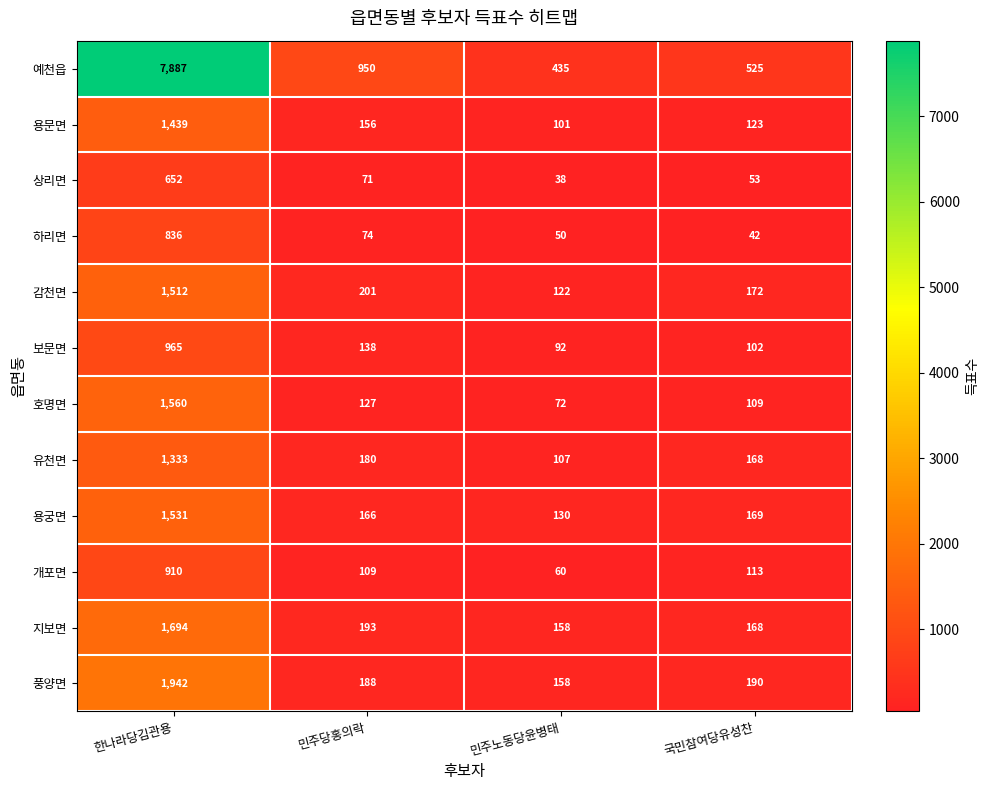

Is the value of 호명면 at 국민참여당유성찬 greater than the value of 상리면 at 한나라당김관용?

No